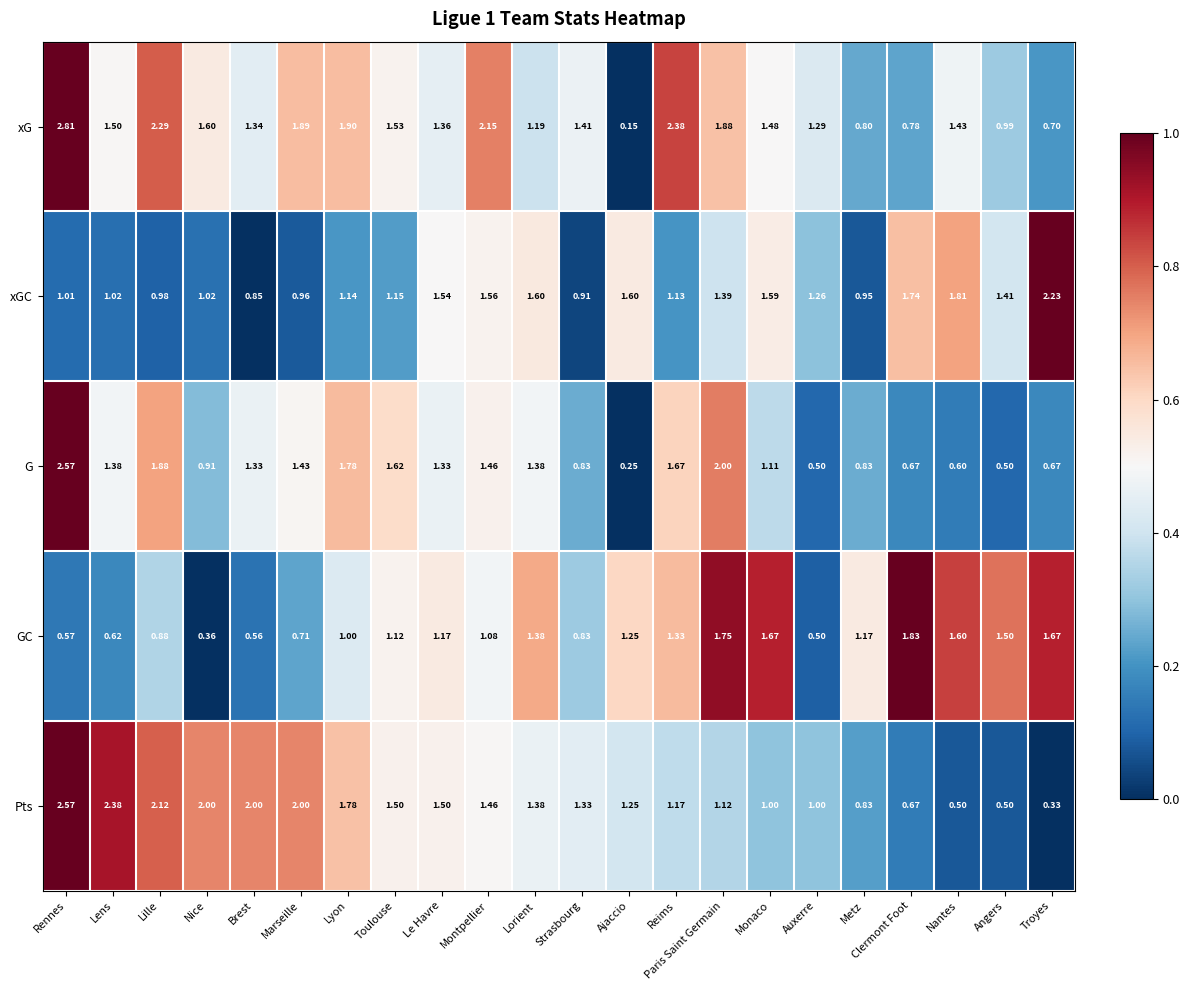

Count the number of categories in the chart.

22